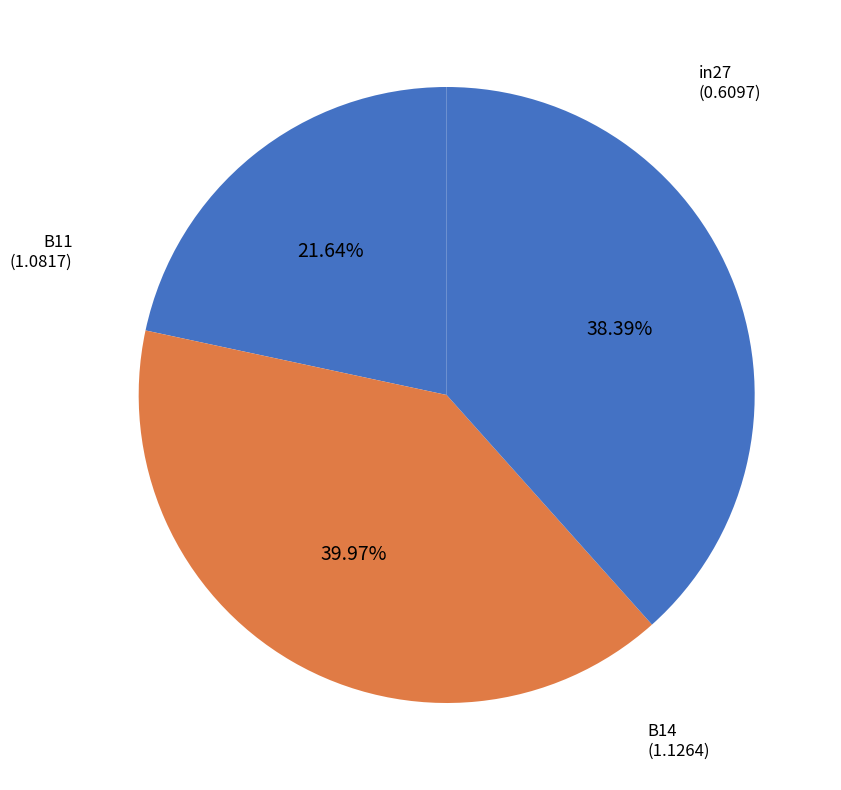

To the nearest percent, what is the difference between the largest and smallest slice percentages?

18%